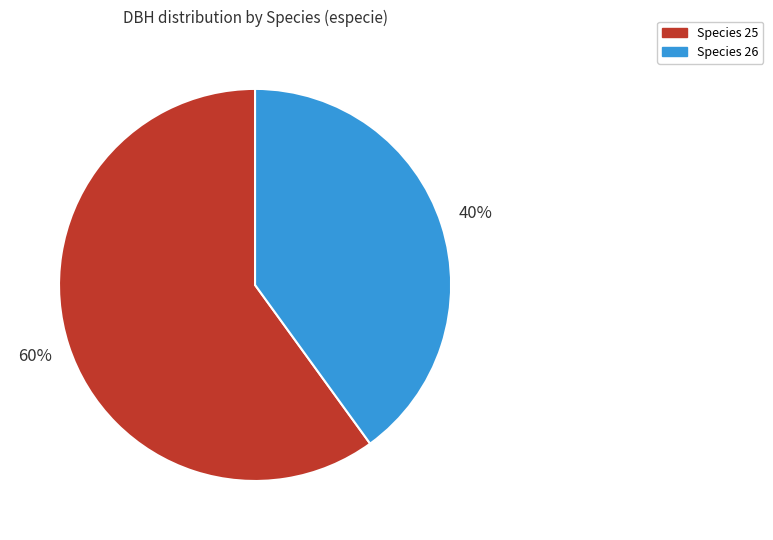

Do Species 26 and Species 25 together represent more than half of the pie?

Yes